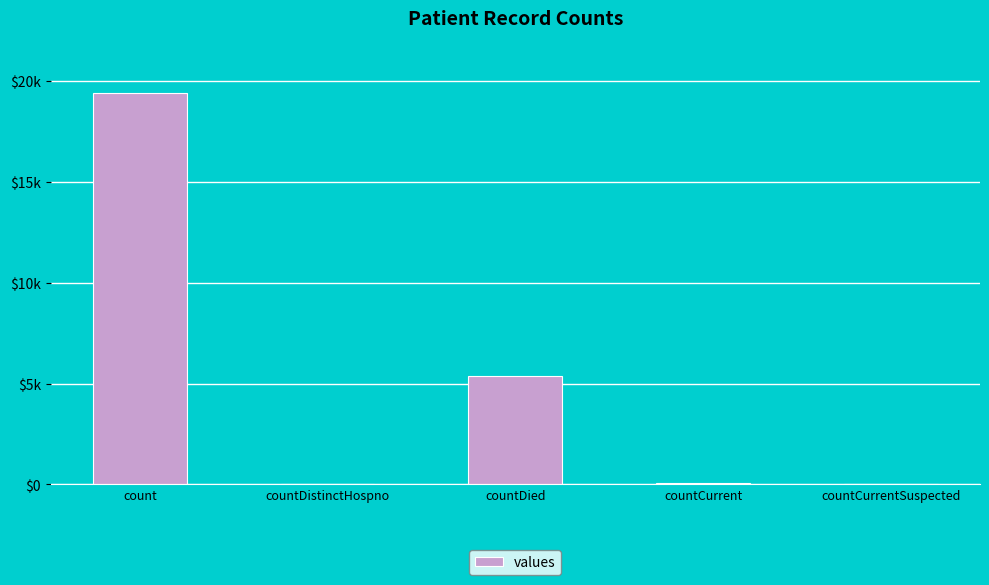

List the labels in order of value, smallest first.

countCurrentSuspected, countDistinctHospno, countCurrent, countDied, count